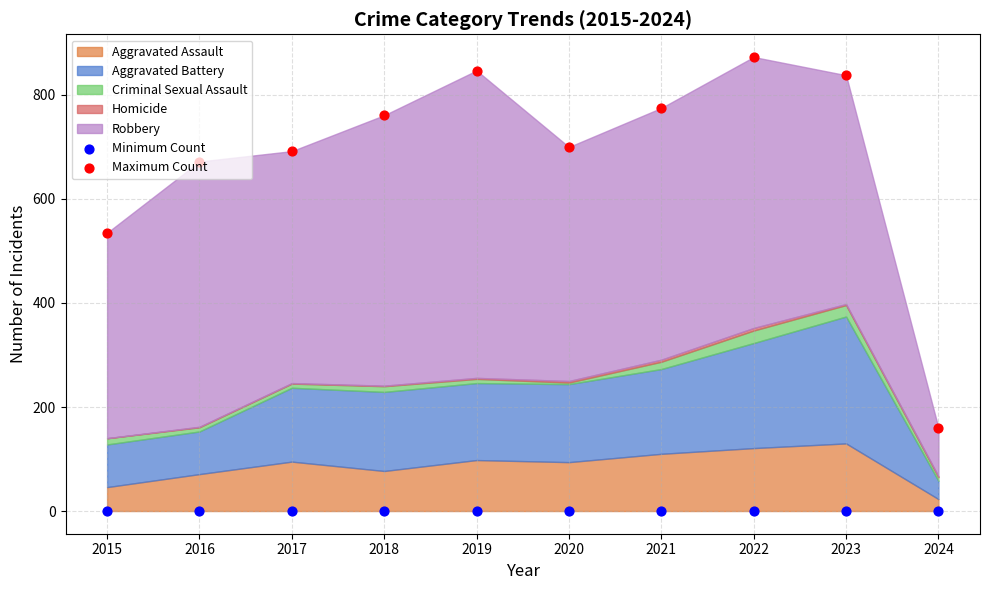

Which series has the largest Y range (max minus min)?

Maximum Count